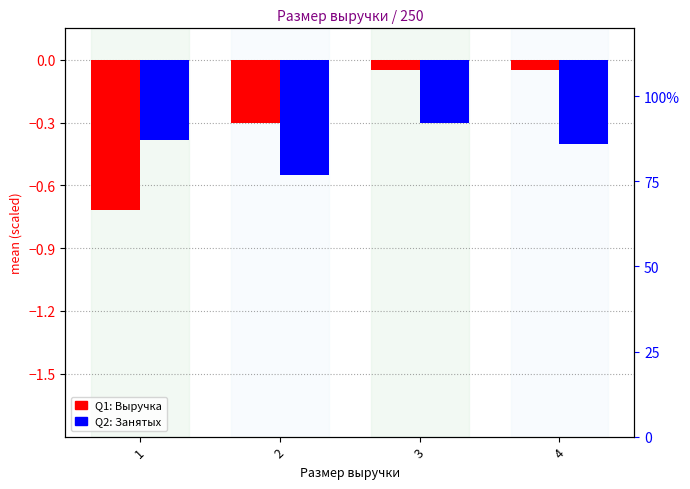

What is the value of the Q1: Выручка bar at the 2nd from the left?

-0.3